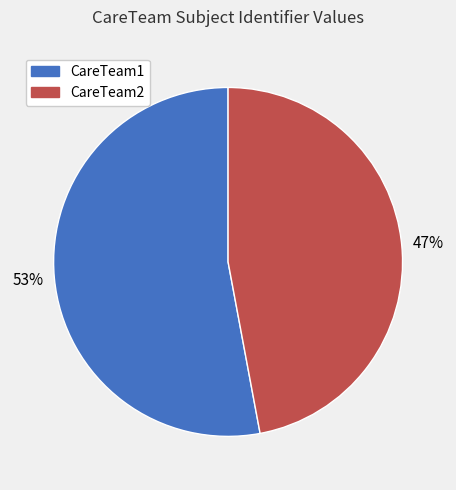

To the nearest percent, what is the difference between the largest and smallest slice percentages?

6%